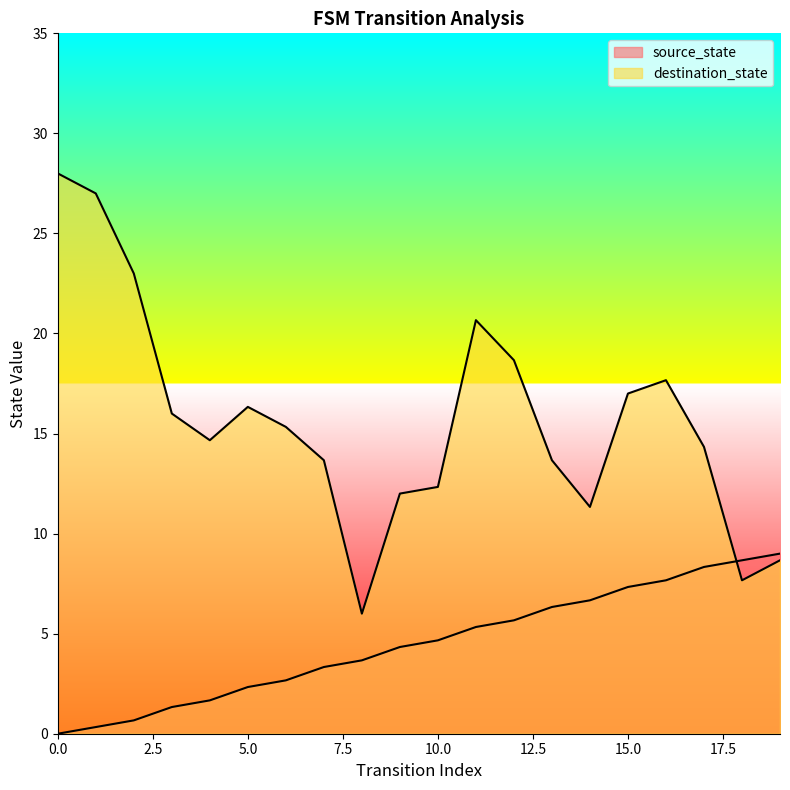

What is the ratio of the value at 4 to the value at 18?

0.2